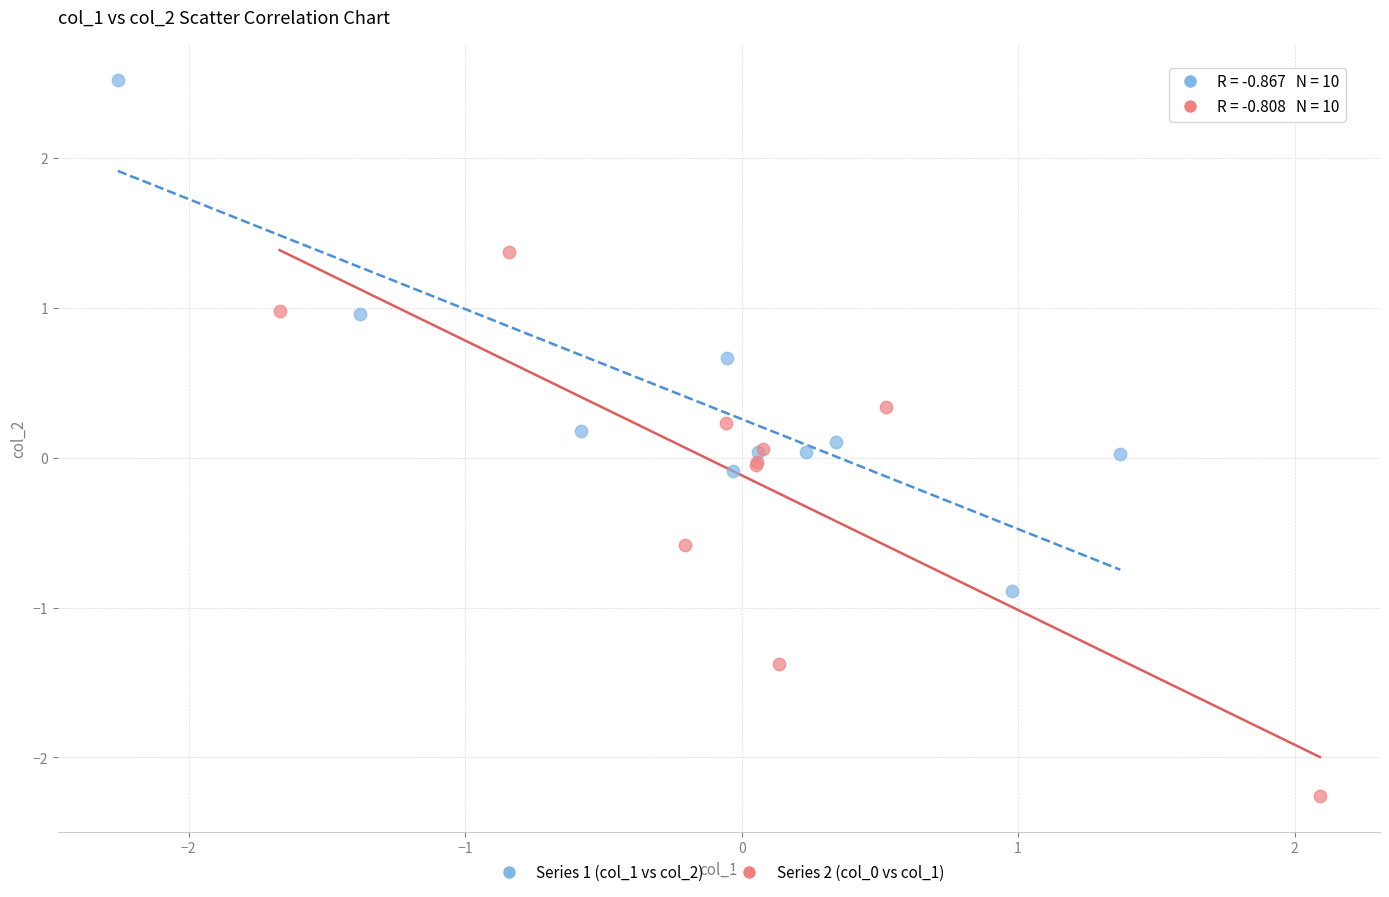

Which series contains the highest Y value?

Series 1 (col_1 vs col_2)